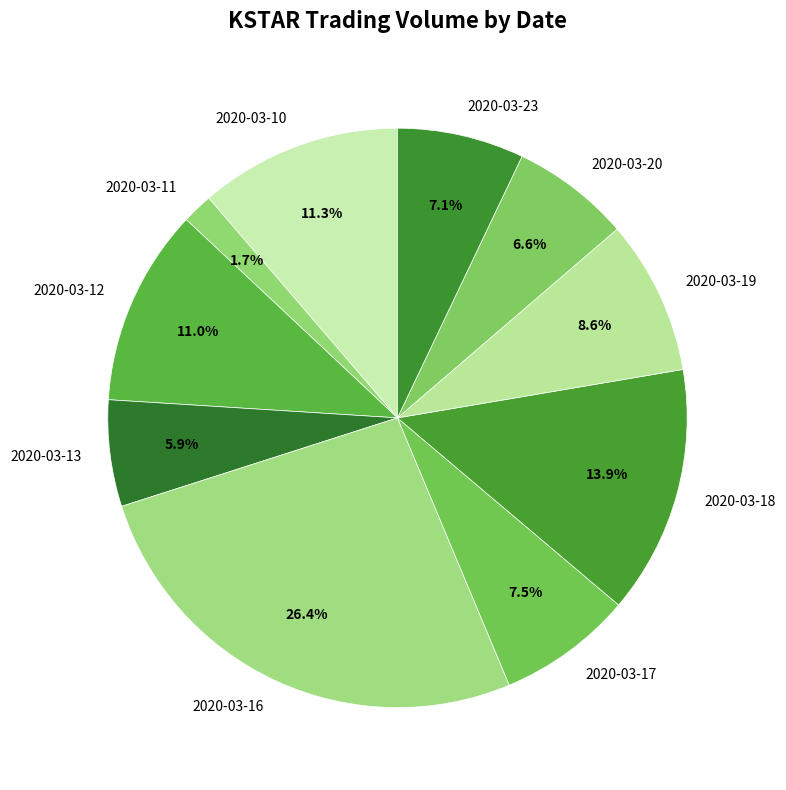

How many segments does this pie chart have?

10